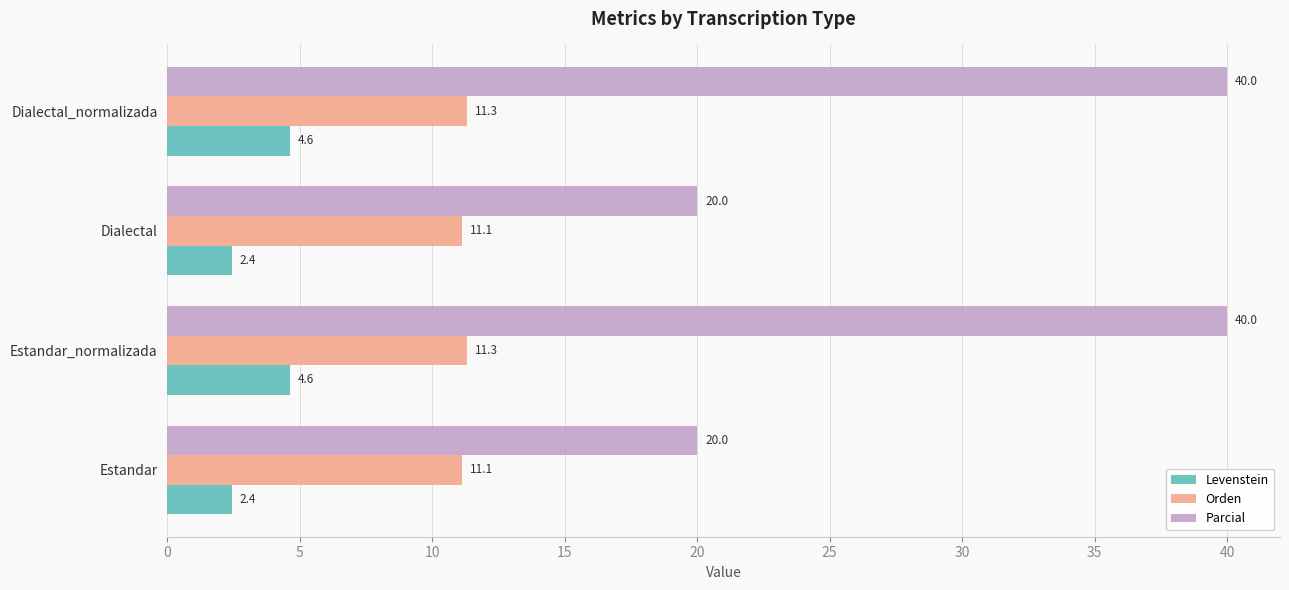

Which series has the largest range (max minus min)?

Parcial